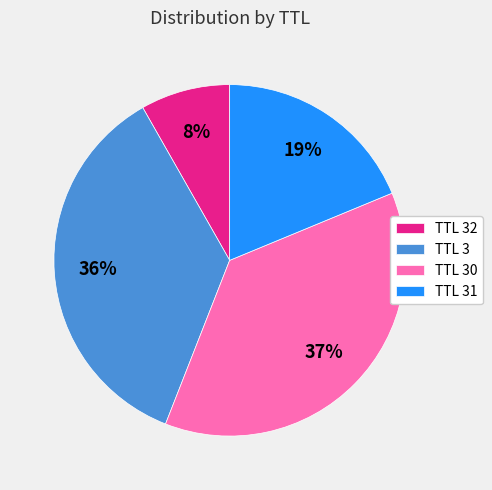

Is there a majority slice in this chart?

No